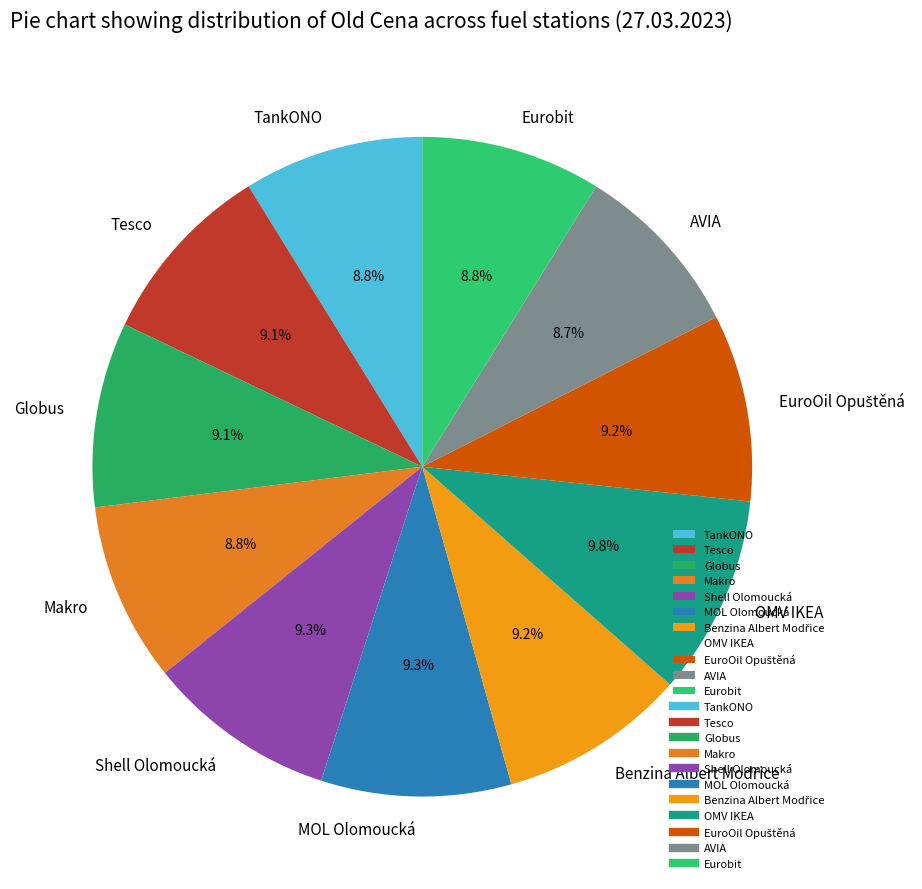

How much of the chart is everything except Shell Olomoucká?

90.7%